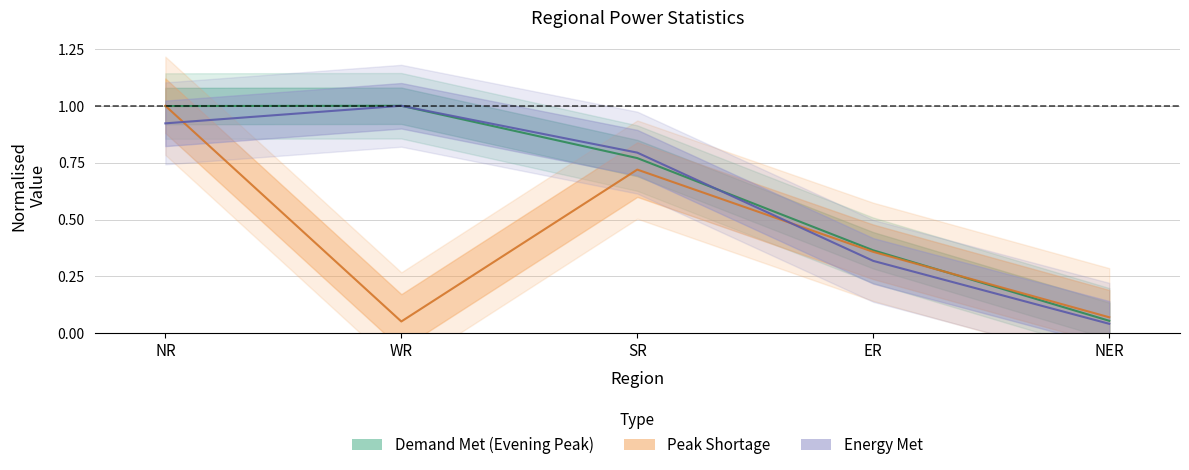

The value of Energy Met (MU) at NER is 0.0. True or false?

True